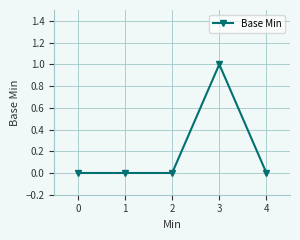

How many values are between 0 and 1?

5